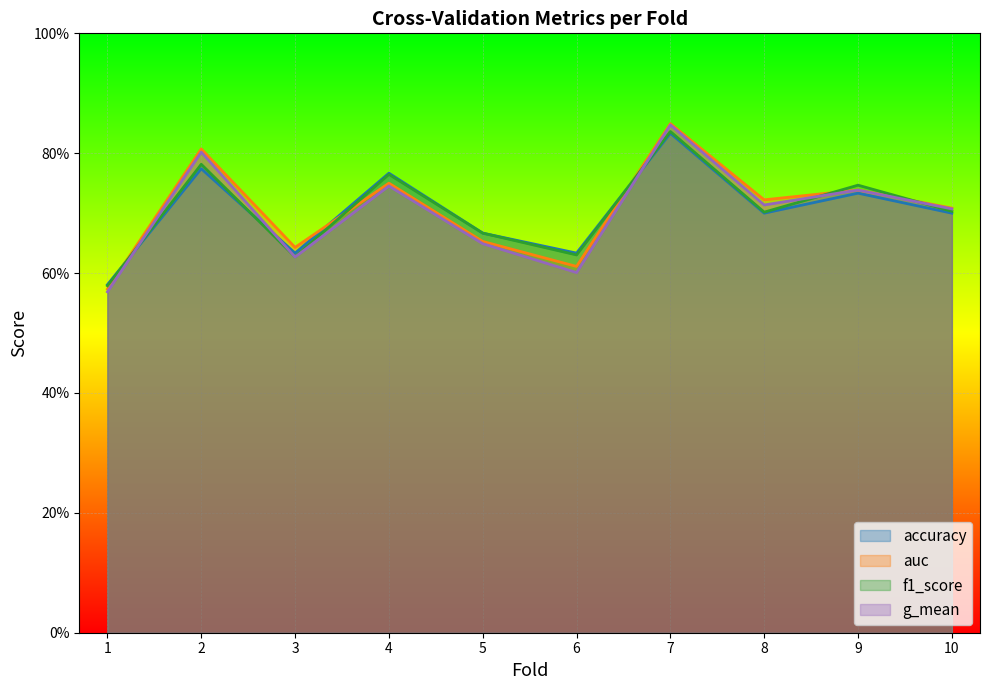

At which label does f1_score reach its peak?

7